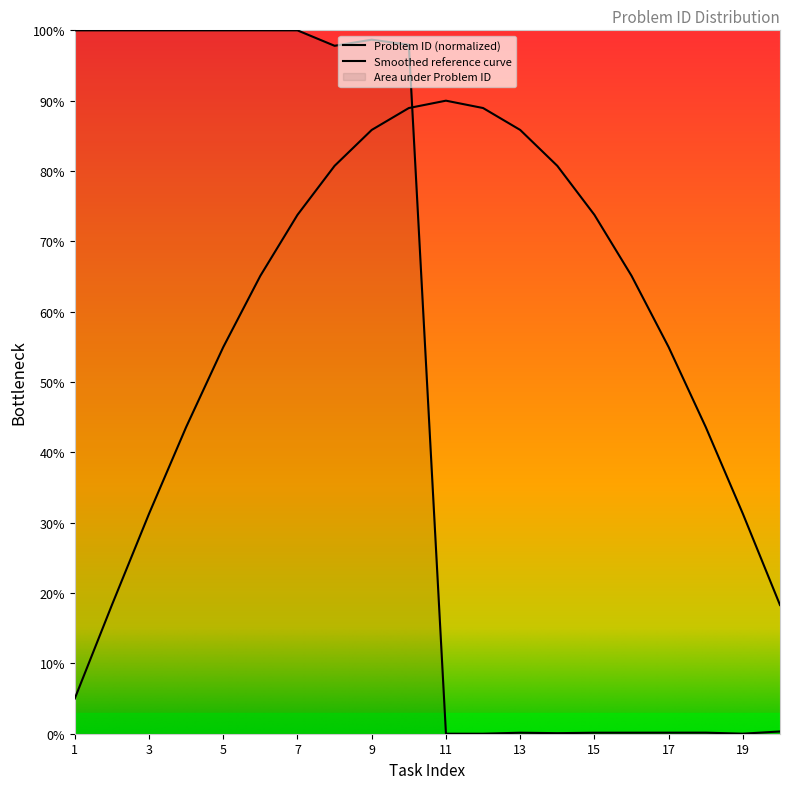

What is the change in value from 12 to 20?

+0.3